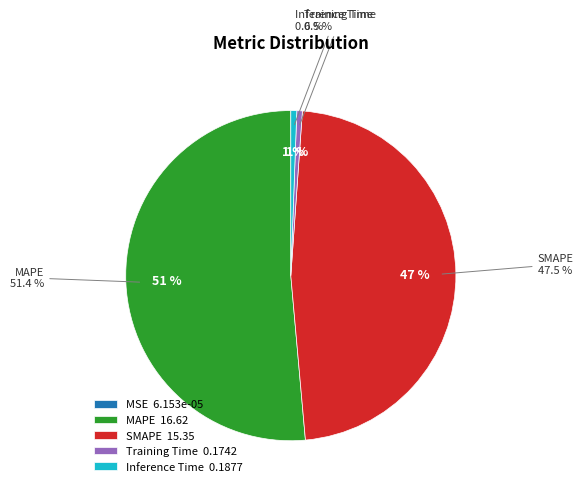

Is it true that MAPE is 61% of the pie?

False